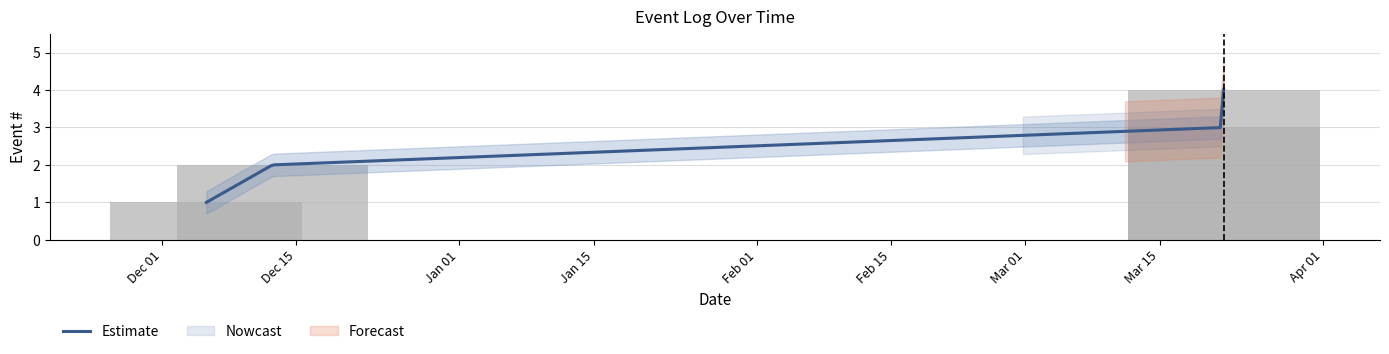

Approximately how many times larger is the value at 2024-12-05 14:40:06 compared to 2025-03-21 16:11:27?

0.3